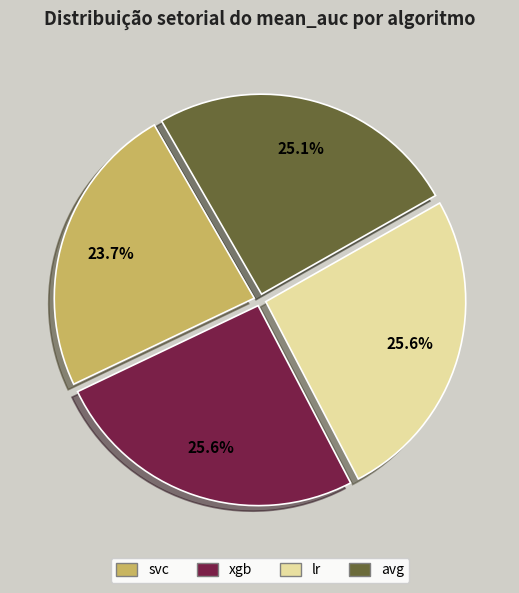

To the nearest percent, what percentage of the pie is lr?

26%